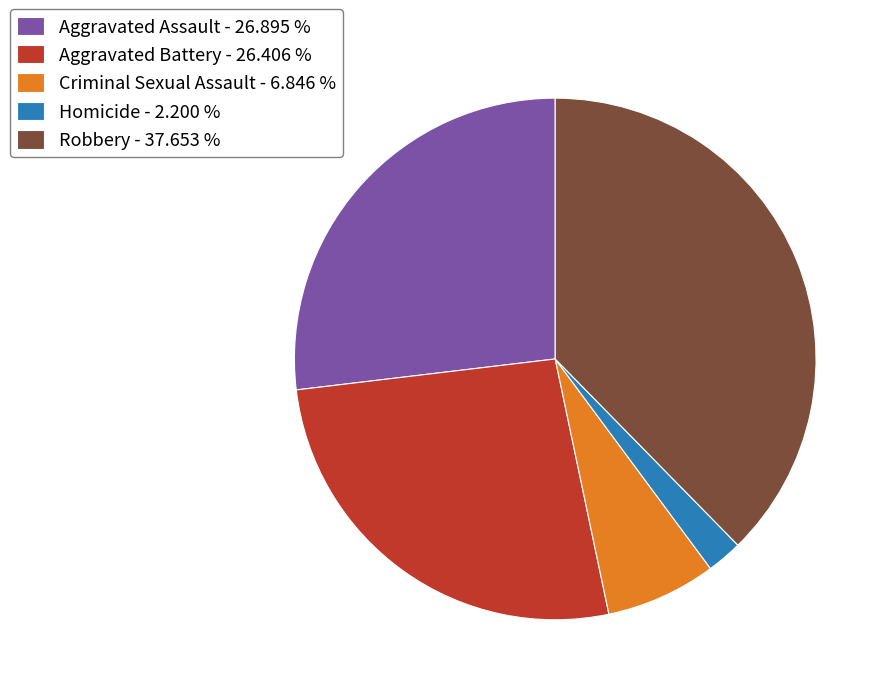

Is it true that Homicide is 11% of the pie?

False